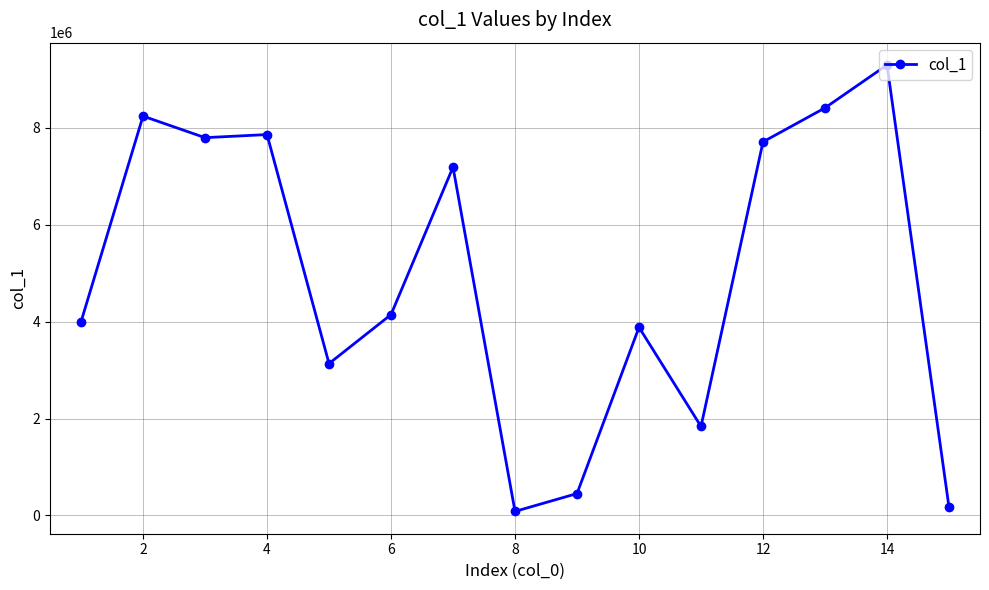

True or false: there are more than 0 points higher than both neighbors.

True